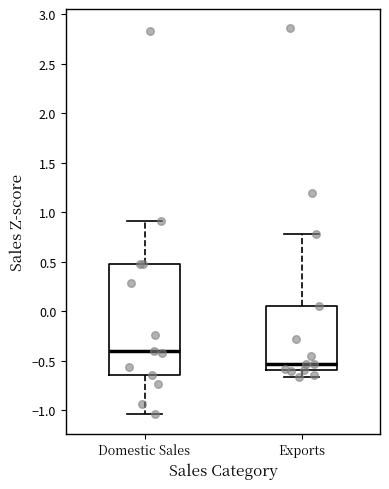

Where is the lower edge of the box for Exports on the y-axis? The values are not printed on the chart, so give them approximately, as read against the axis.

-0.60